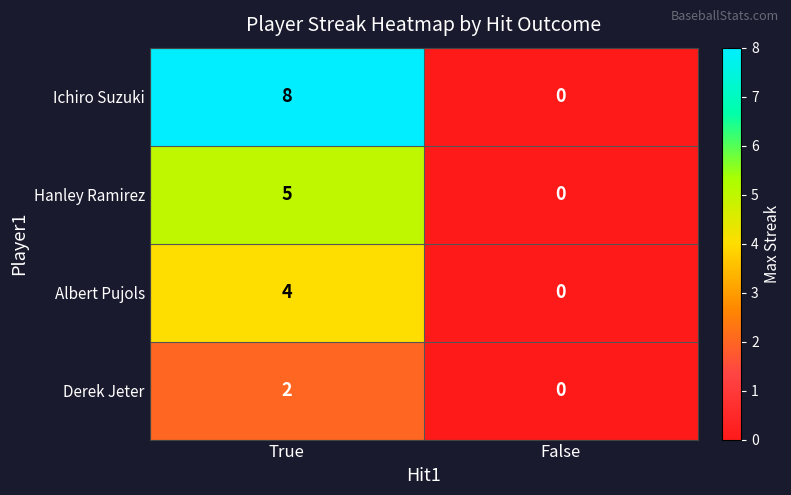

How many series are shown in this chart?

4